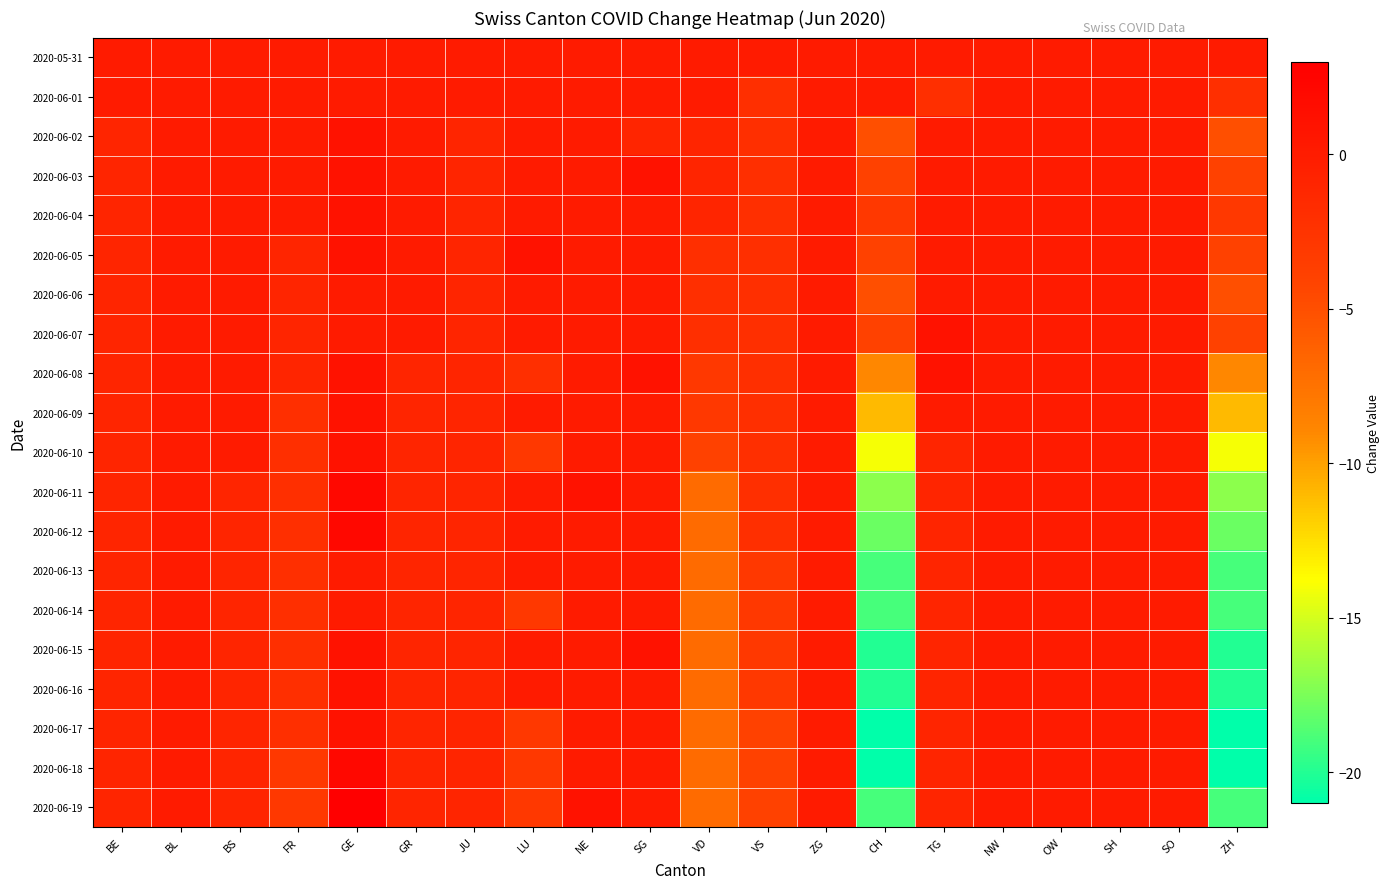

At VS, list the series in order from smallest to largest.

2020-06-17, 2020-06-18, 2020-06-19, 2020-06-13, 2020-06-14, 2020-06-15, 2020-06-16, 2020-06-01, 2020-06-02, 2020-06-03, 2020-06-04, 2020-06-05, 2020-06-06, 2020-06-07, 2020-06-08, 2020-06-09, 2020-06-10, 2020-06-11, 2020-06-12, 2020-05-31